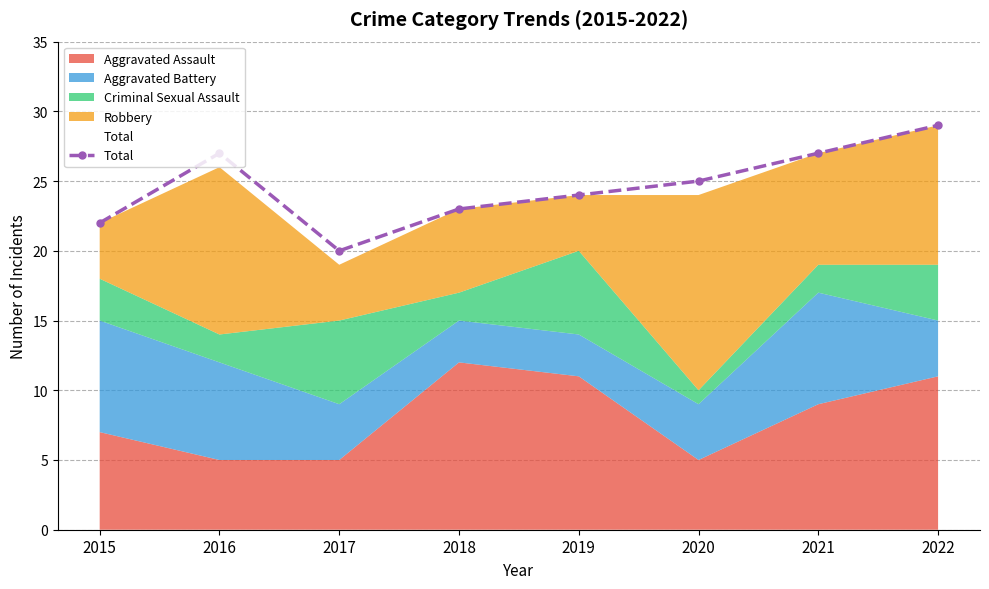

Is it true that the value at 2016 is 11?

False